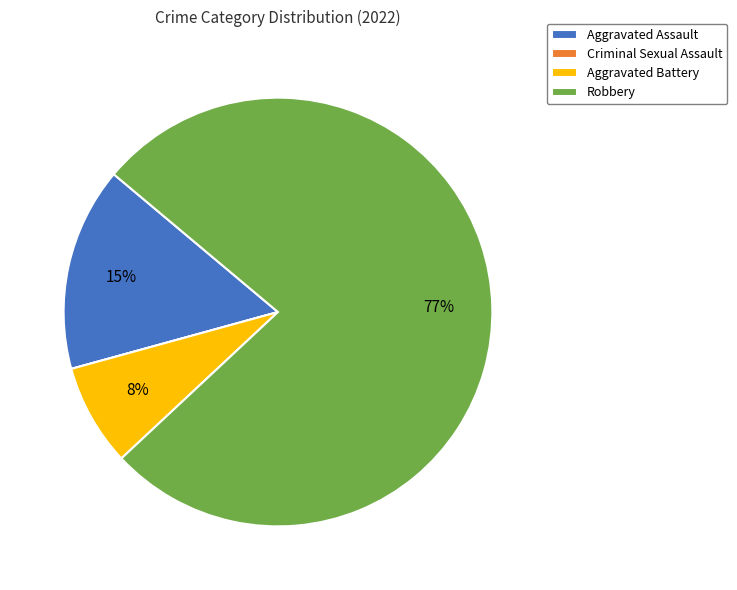

Does any single category account for the majority?

Yes